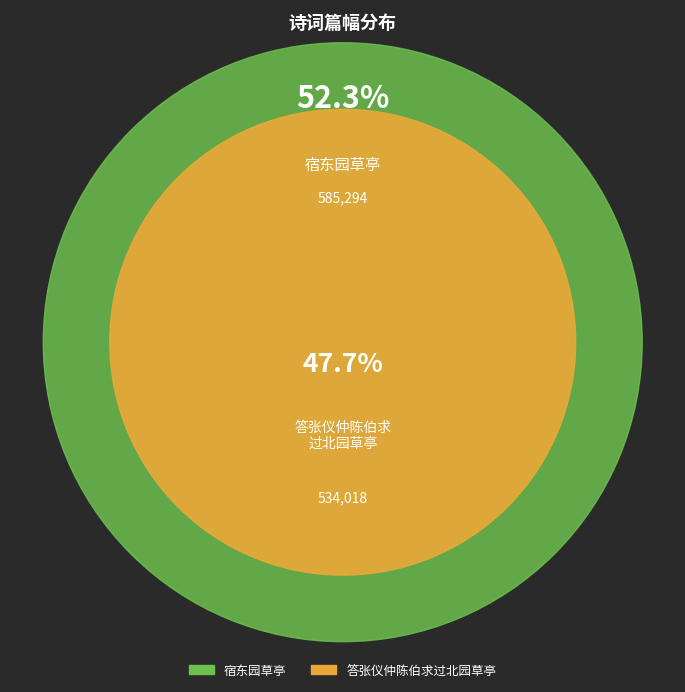

Which has a higher value, 宿东园草亭 or 答张仪仲陈伯求过北园草亭?

宿东园草亭